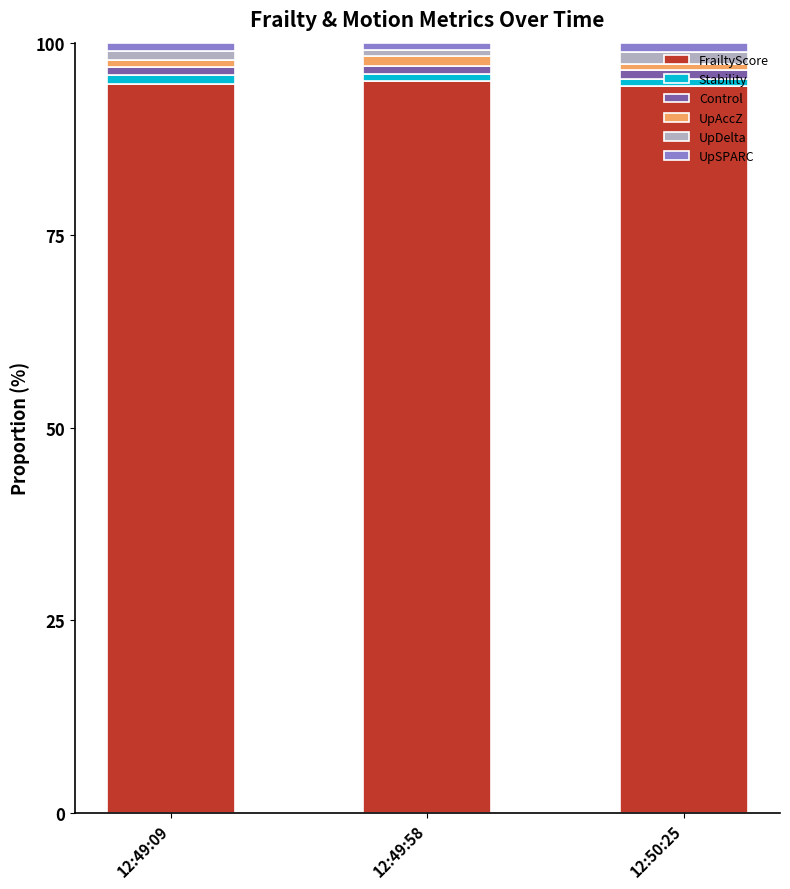

The value of FrailtyScore at 12:49:09 is 21.3. True or false?

False